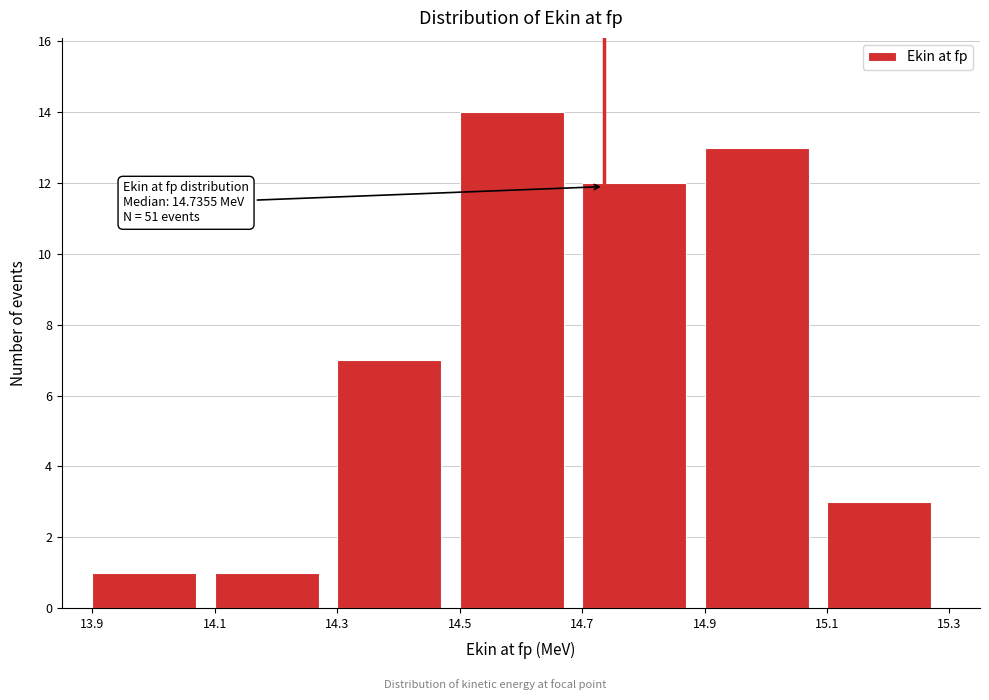

Over which range of the x-axis is the bar tallest?

14.5 to 14.7